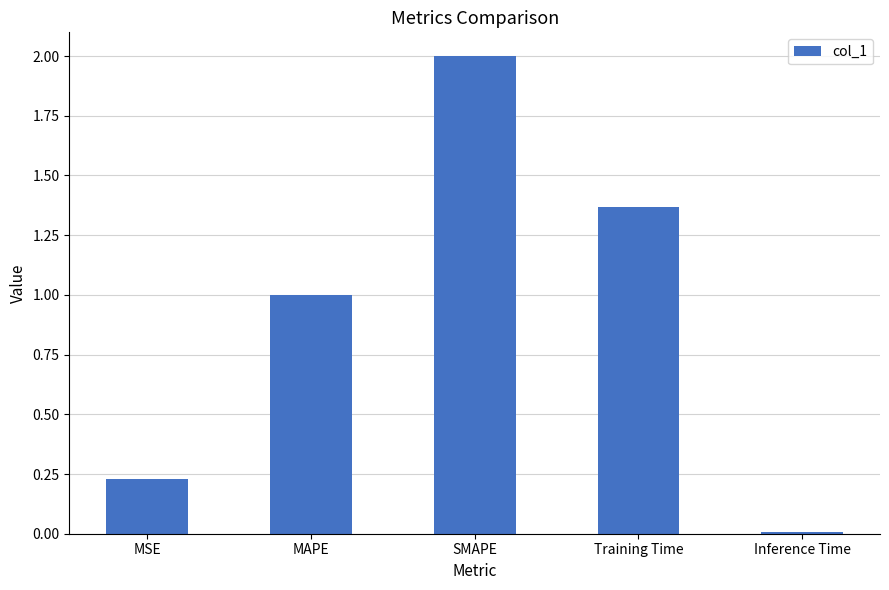

What is the difference between the second highest and second lowest values?

1.1